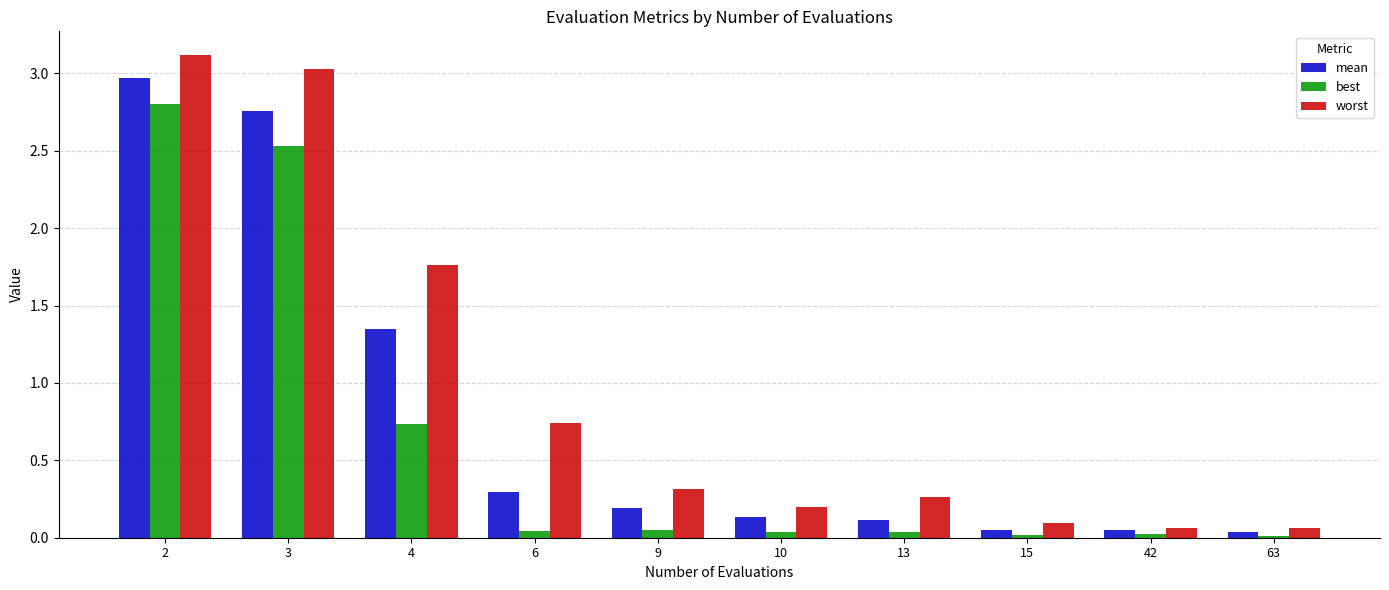

List the series in order of their peak value, highest first.

worst, mean, best